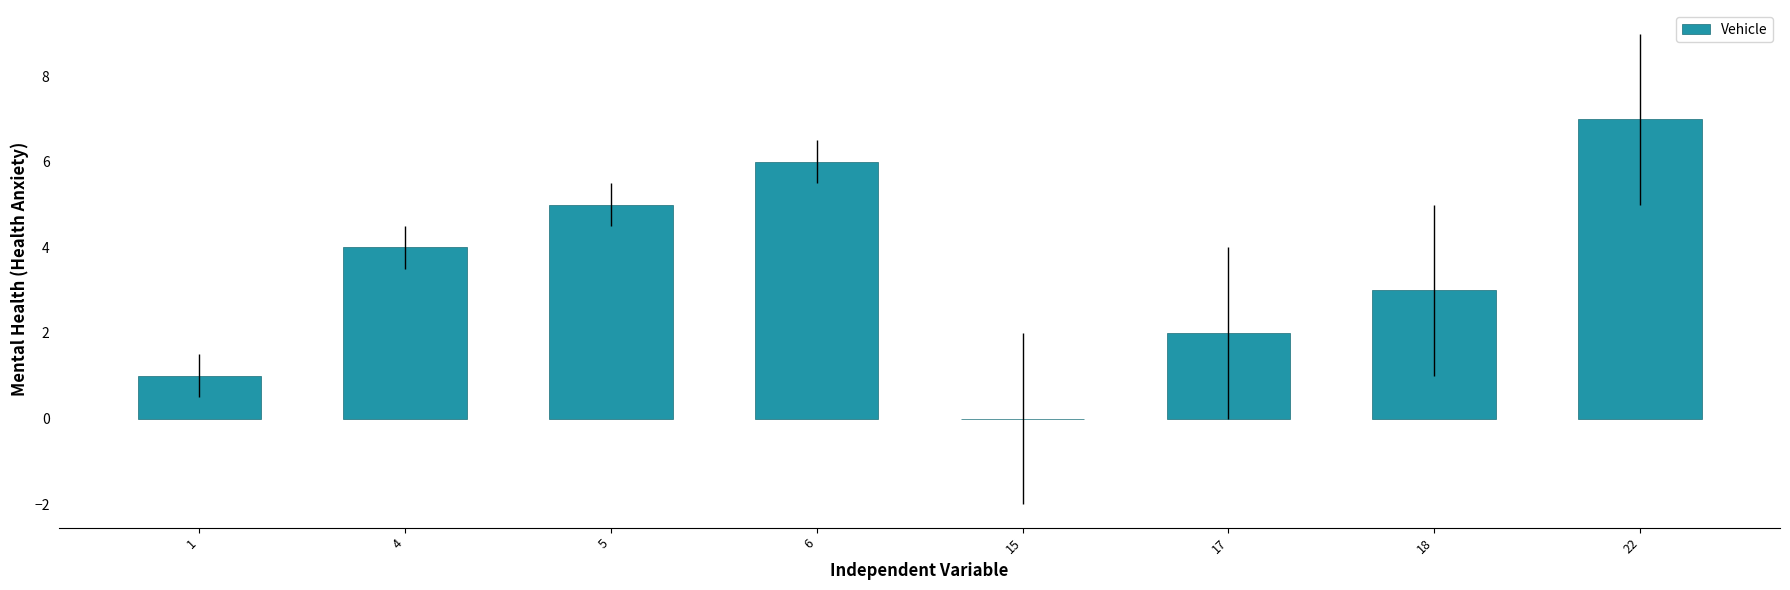

Does the chart contain stacked bars?

No